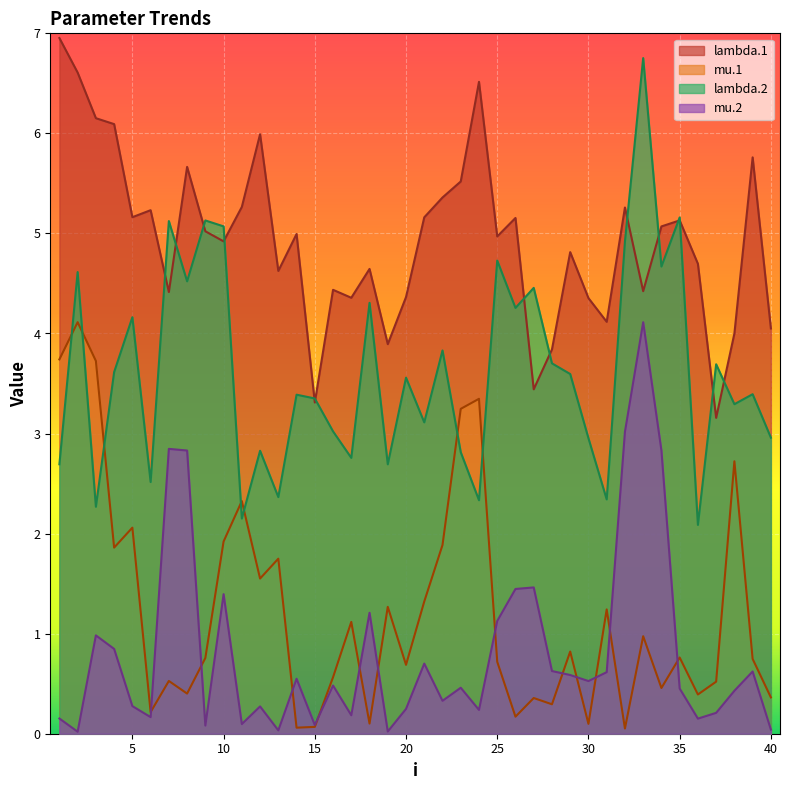

Where do mu.1 and mu.2 first cross each other?

6 and 7